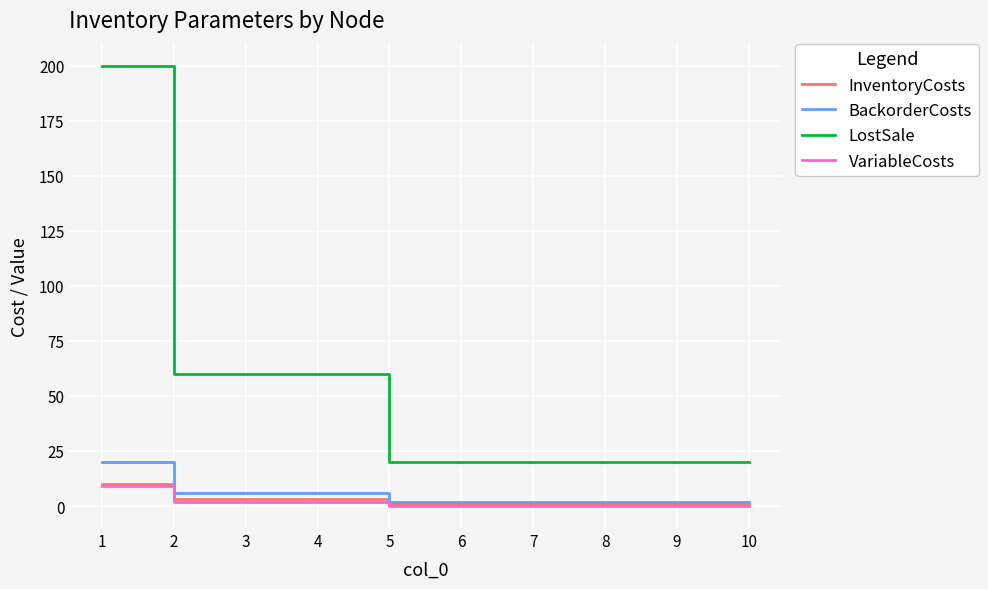

What is the highest value of the LostSale series?

200